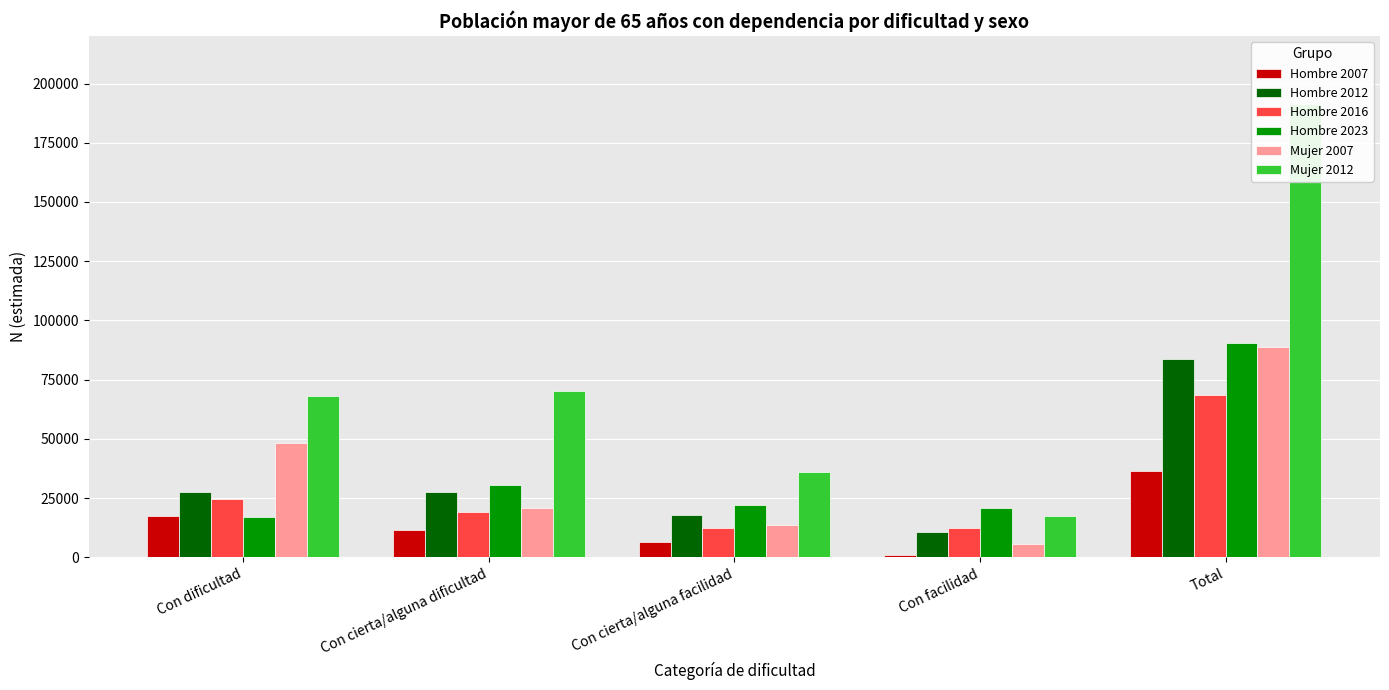

What is the approximate value of Hombre 2016 at Con dificultad?

24558